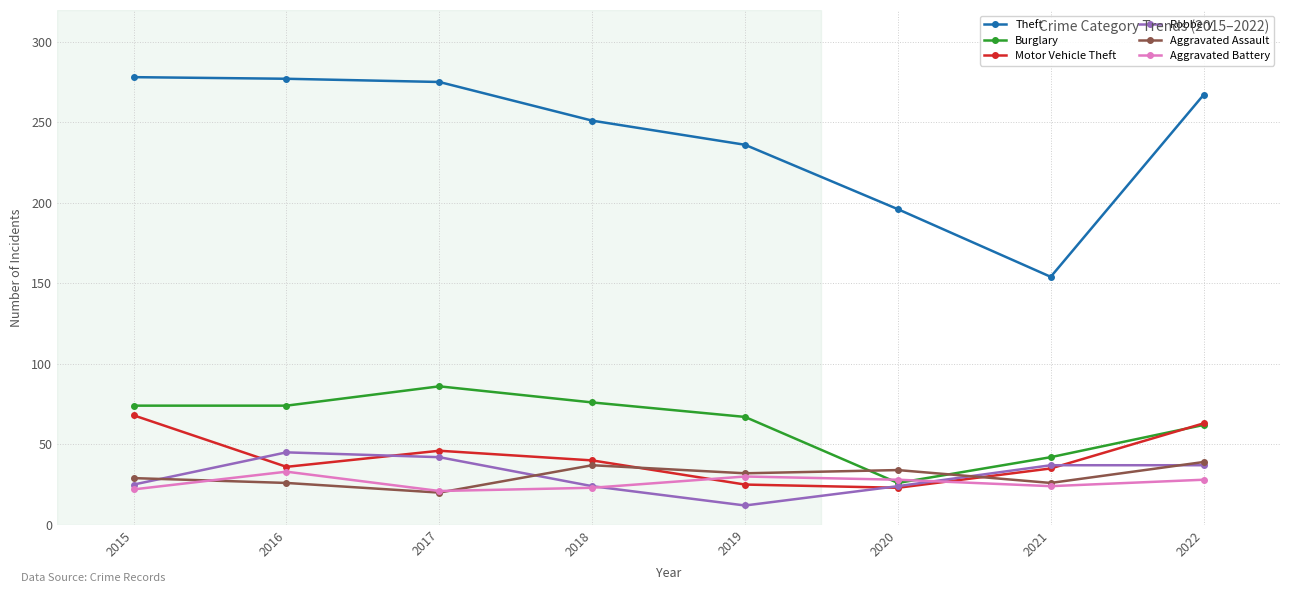

At which category does the chart reach its minimum across all series?

2019